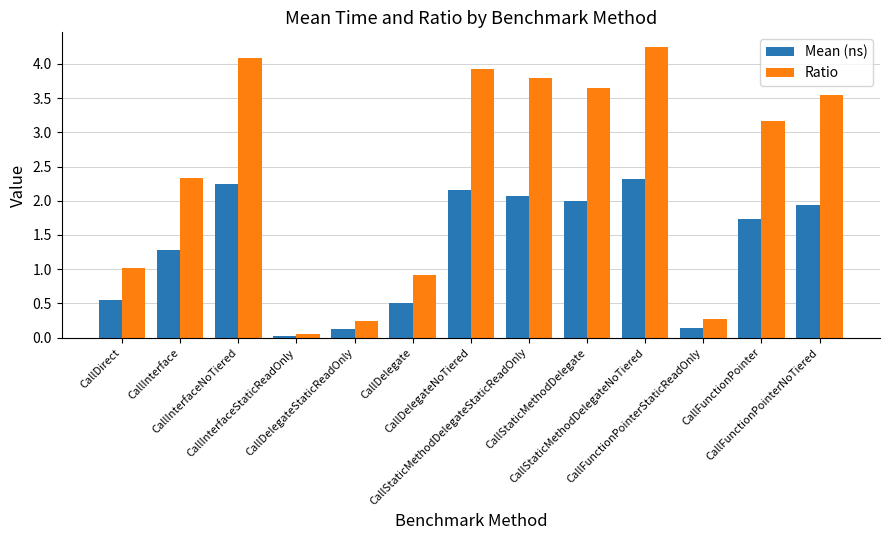

Read the Ratio value at CallInterface.

2.3